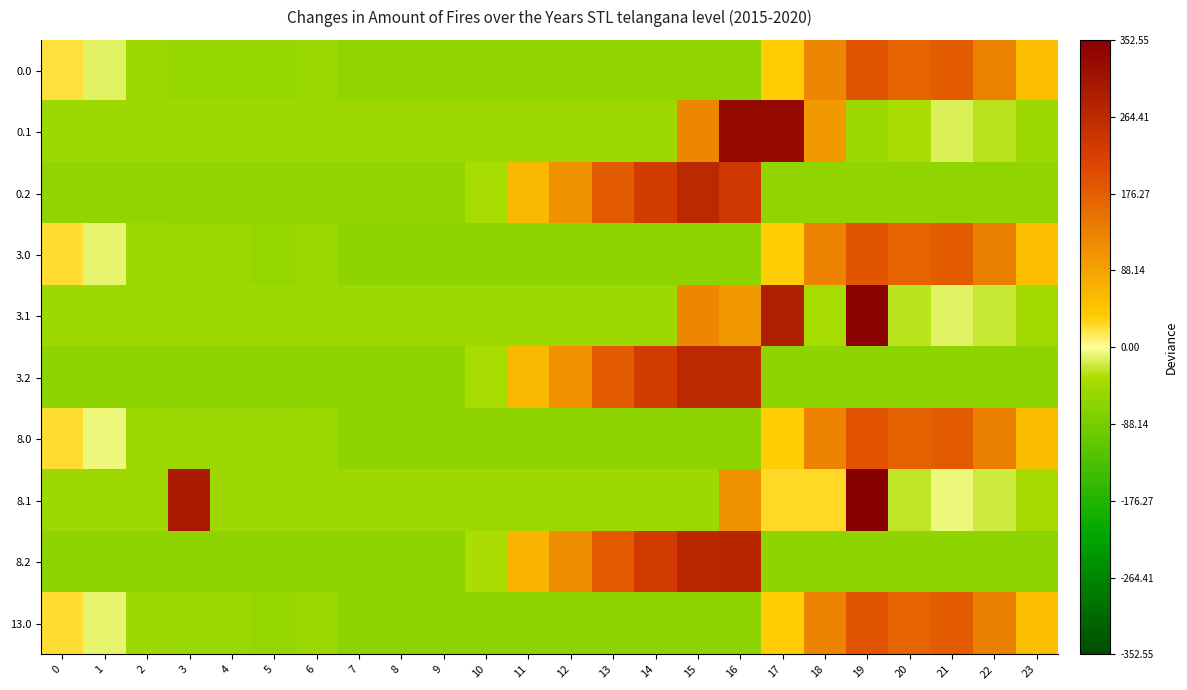

Rank the series at 6 from lowest to highest value.

8.2, 3.2, 0.2, 0.0, 3.0, 13.0, 8.0, 0.1, 3.1, 8.1